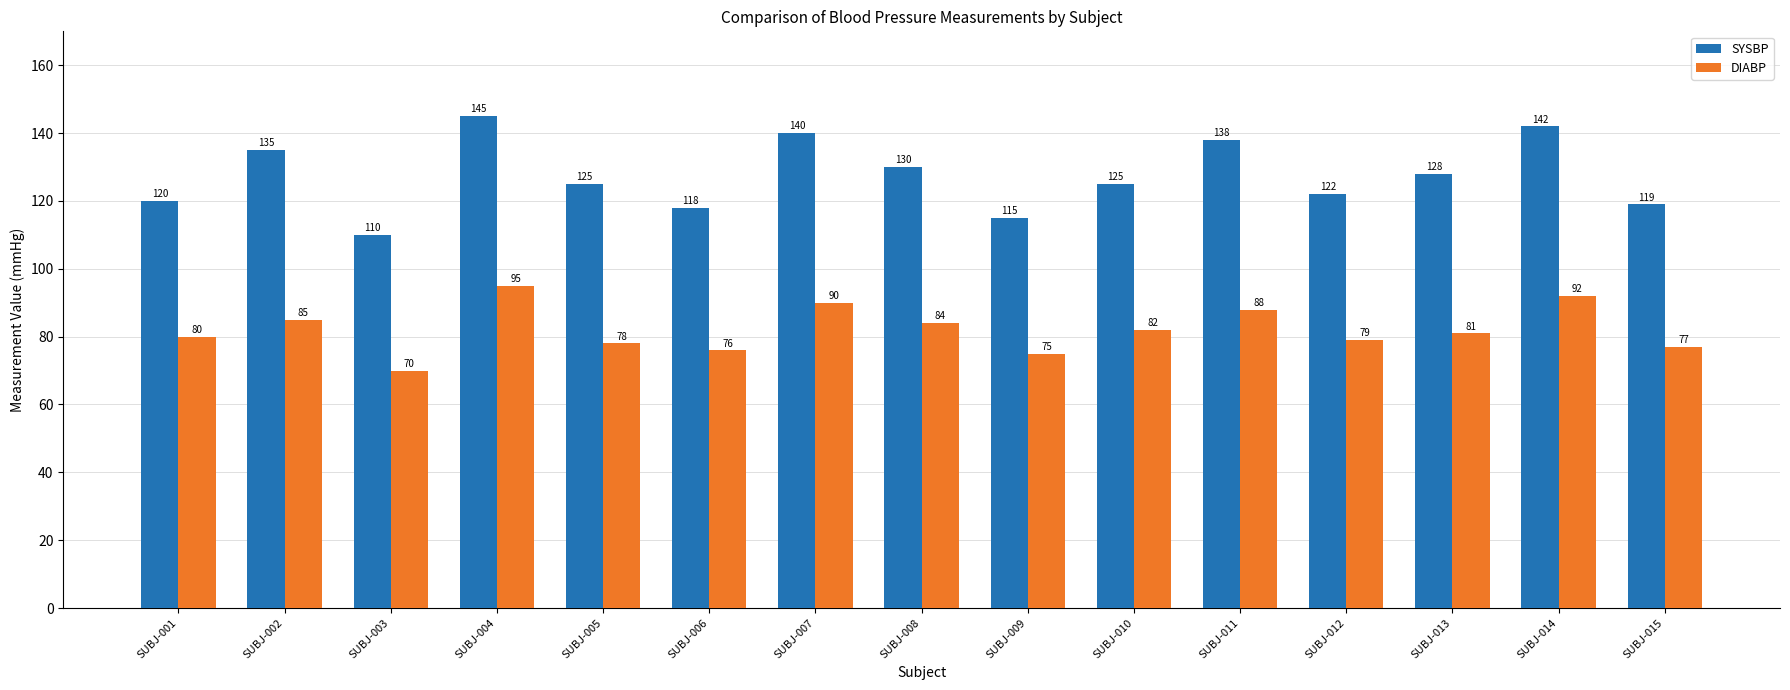

What is the difference between the DIABP values at SUBJ-011 and SUBJ-007?

2